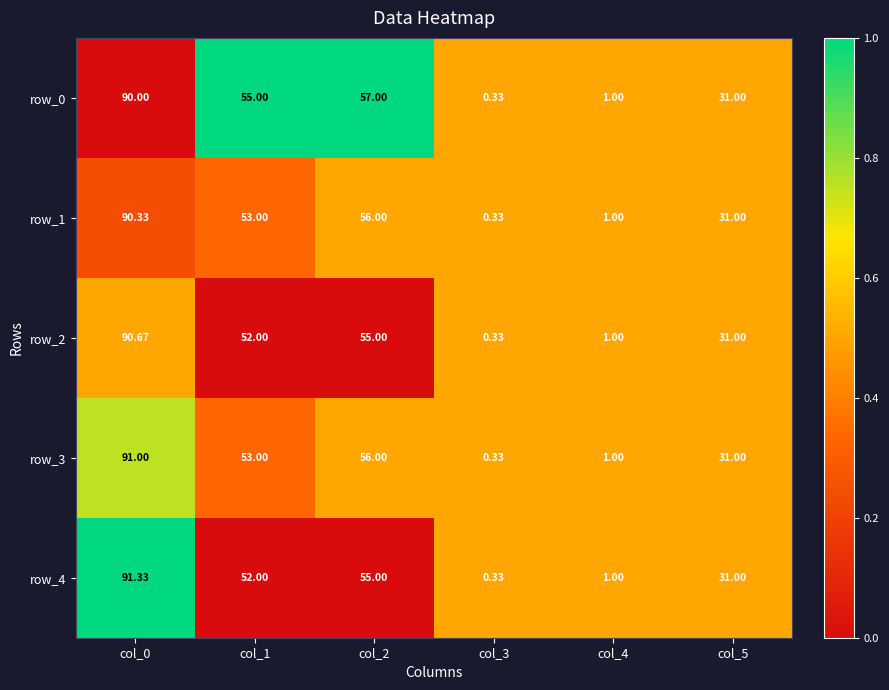

How many distinct data groups are displayed?

5